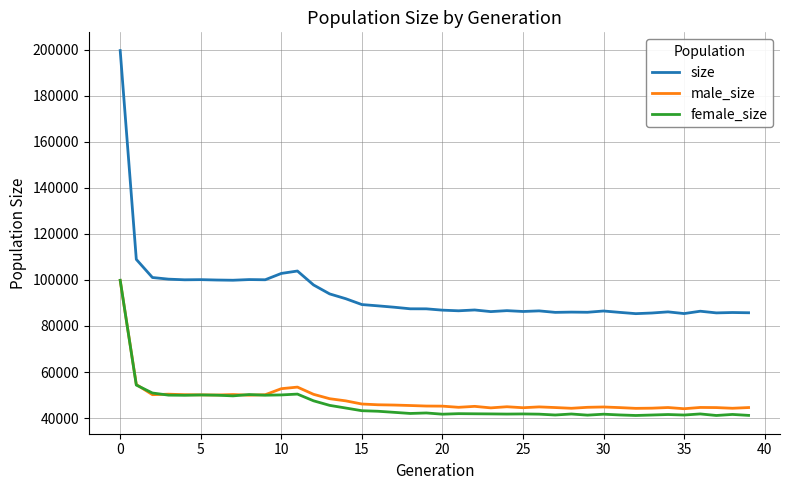

What is the maximum value shown in the chart?

199584